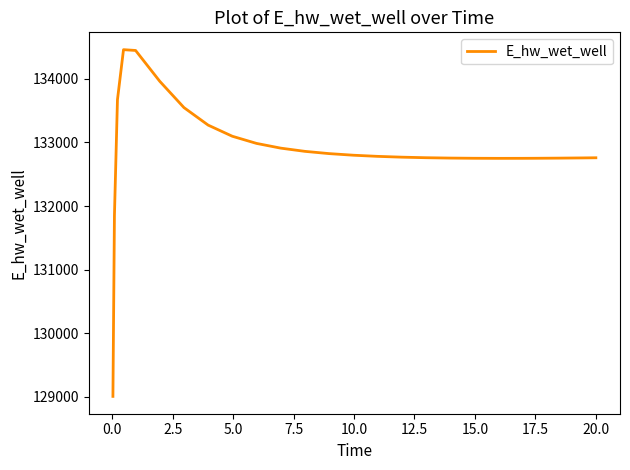

How many lines are shown in the chart?

1